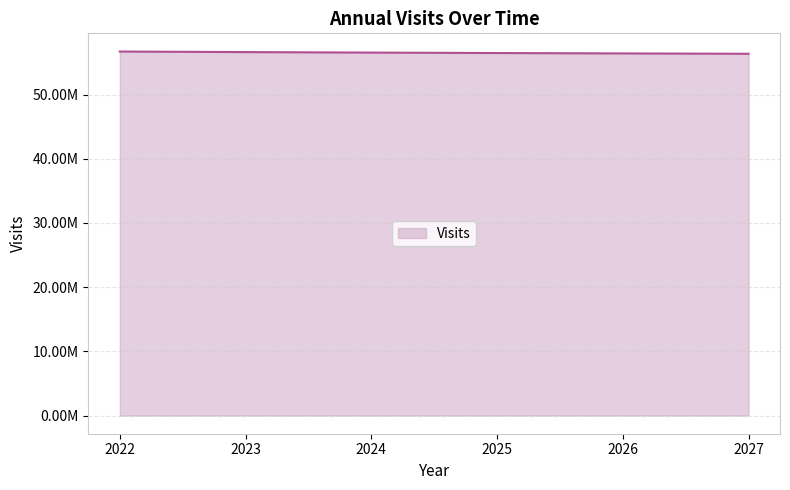

What is the ratio of the value at 2023 to the value at 2025?

1.0